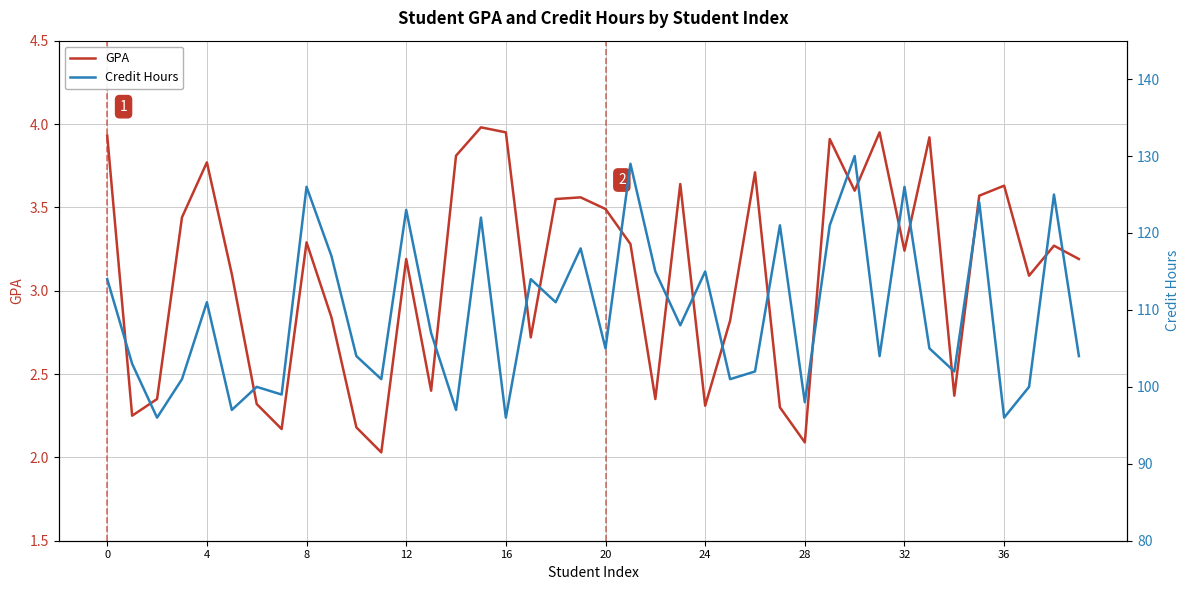

The GPA series shows 6.6 at 0. True or false?

False